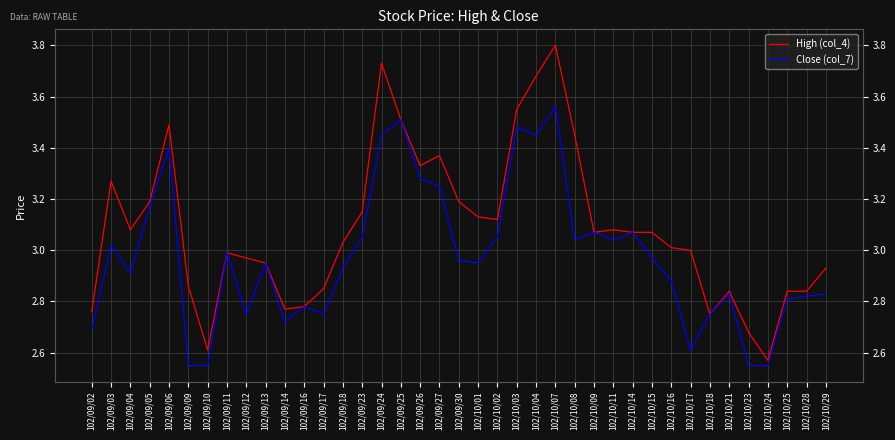

True or false: High (col_4) and Close (col_7) cross at least once.

False